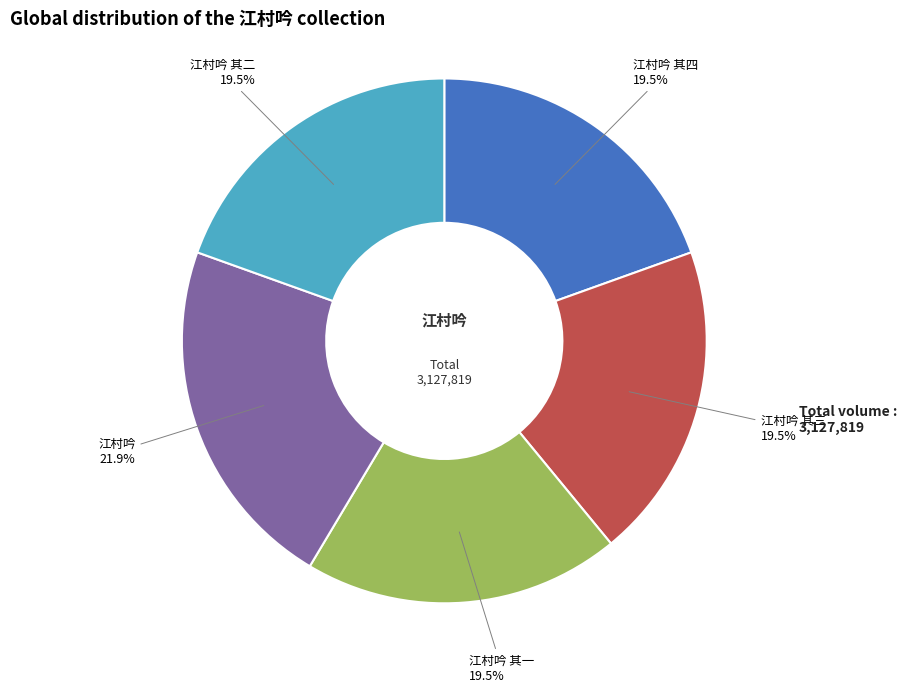

Is there a majority slice in this chart?

No